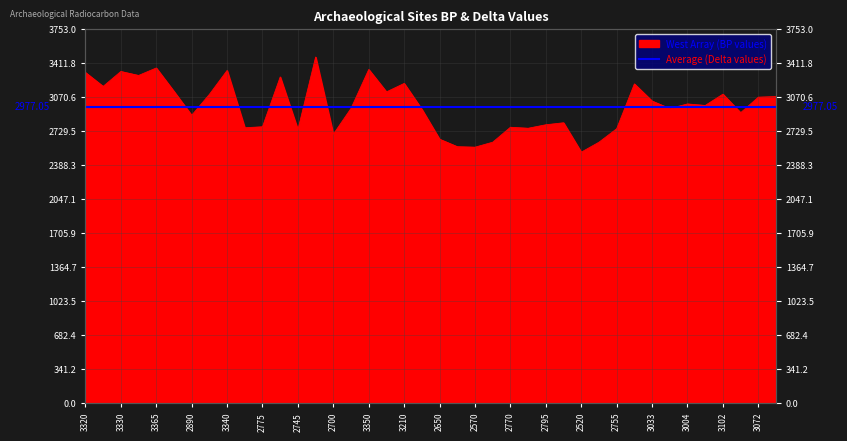

What is the minimum value shown in the chart?

2520